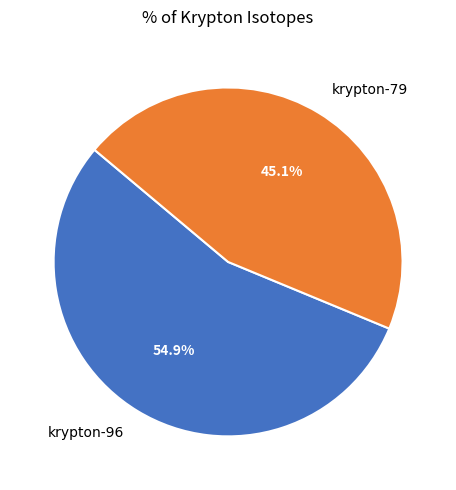

Is it true that krypton-96 is 55% of the pie?

True